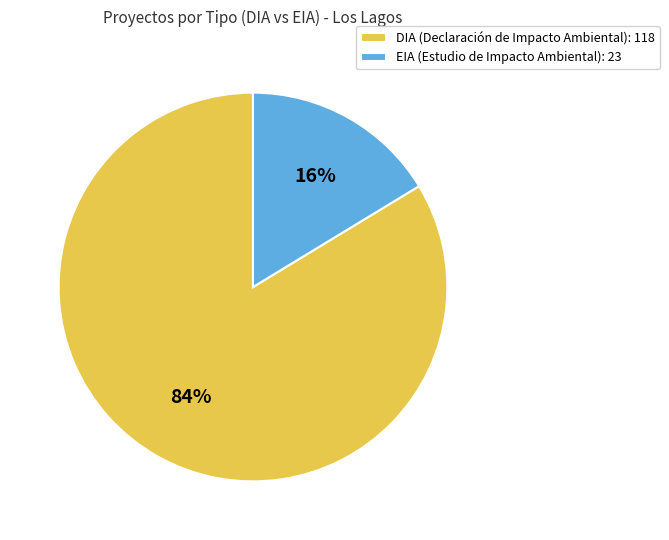

To the nearest percent, what percentage of the pie is DIA?

84%